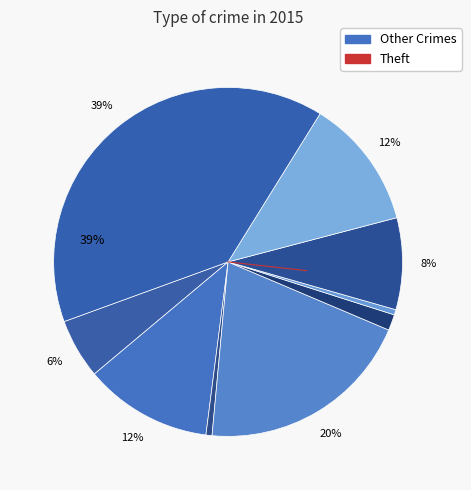

To the nearest percent, what is the difference between the largest and smallest slice percentages?

39%